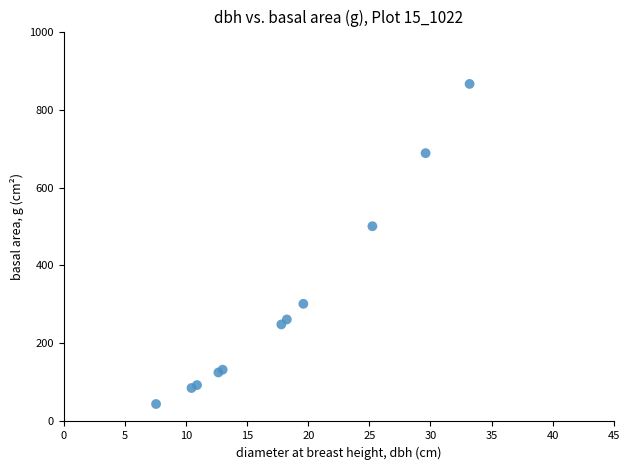

What Y value in the scatter plot is closest to 455?

500.7